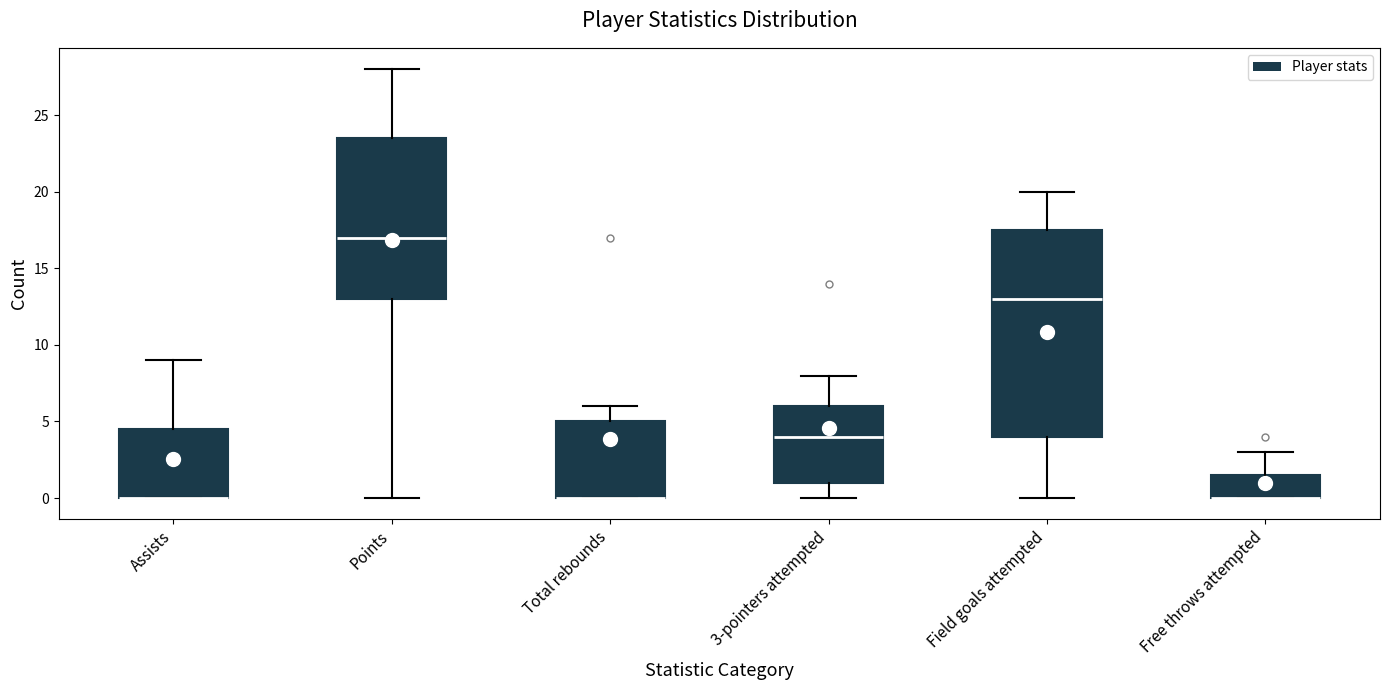

Comparing the boxes themselves (not the whiskers), which one is the tallest?

Field goals attempted